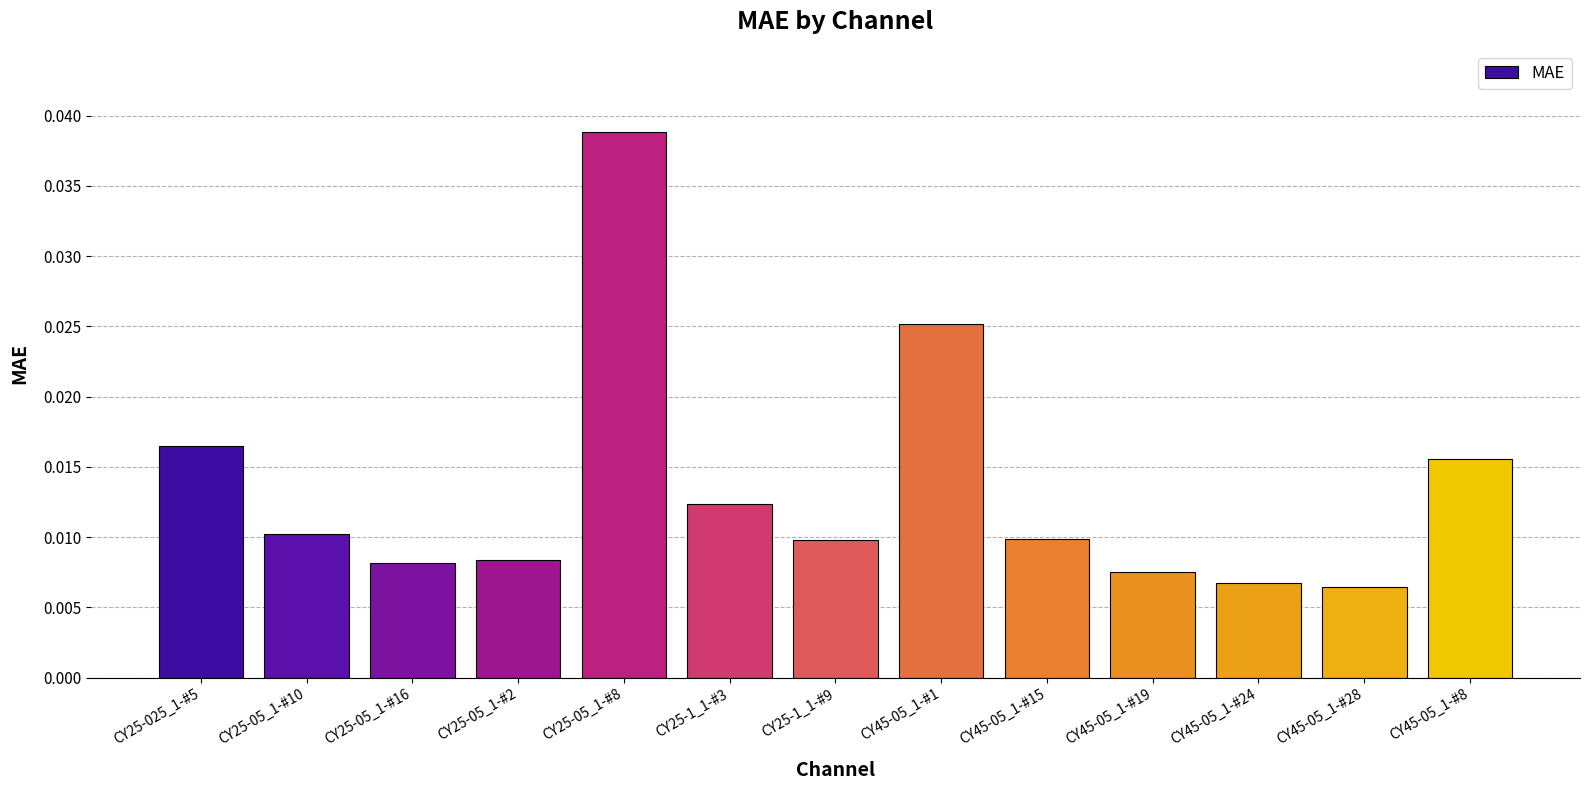

At which category does the chart reach its peak across all series?

CY25-05_1-#8